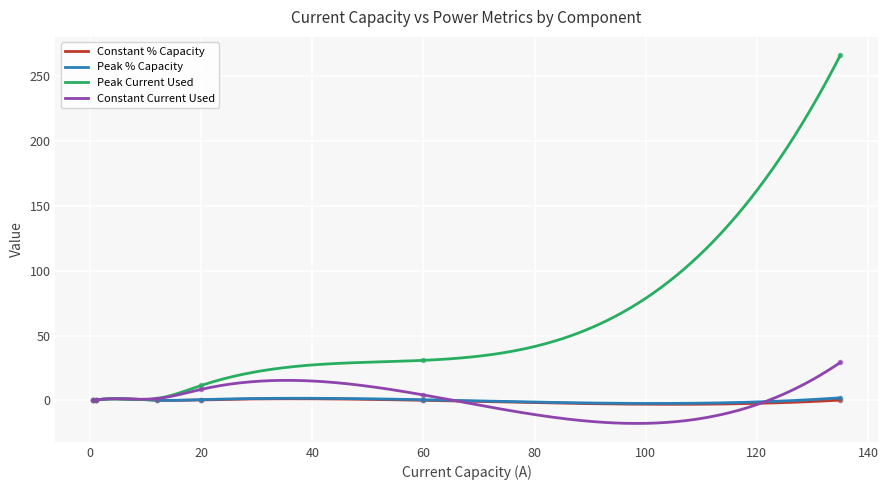

What is the highest value of the Constant Current Used series?

29.2